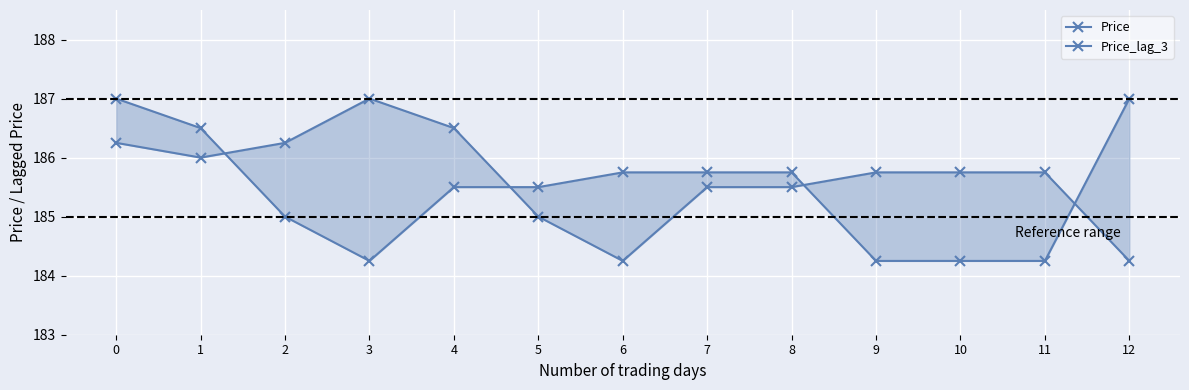

What is the total value across all series at 7?

371.2